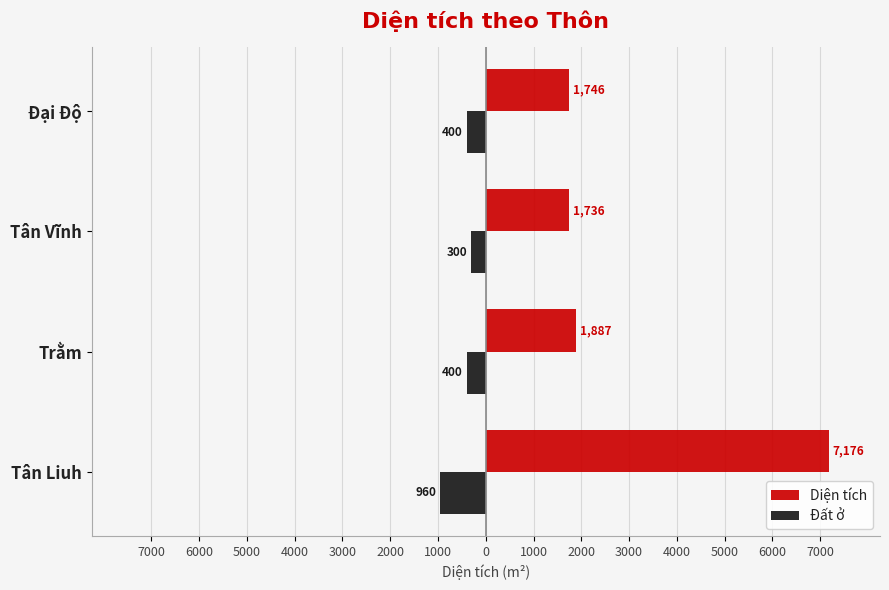

What is the highest value of the Đất ở series?

-300.0